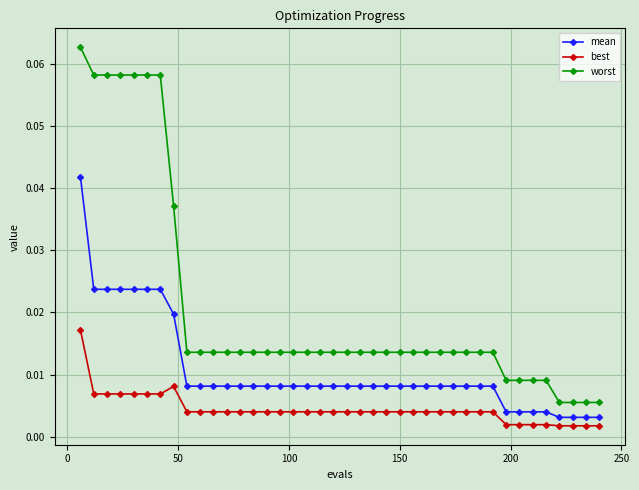

True or false: worst and best intersect in this chart.

False